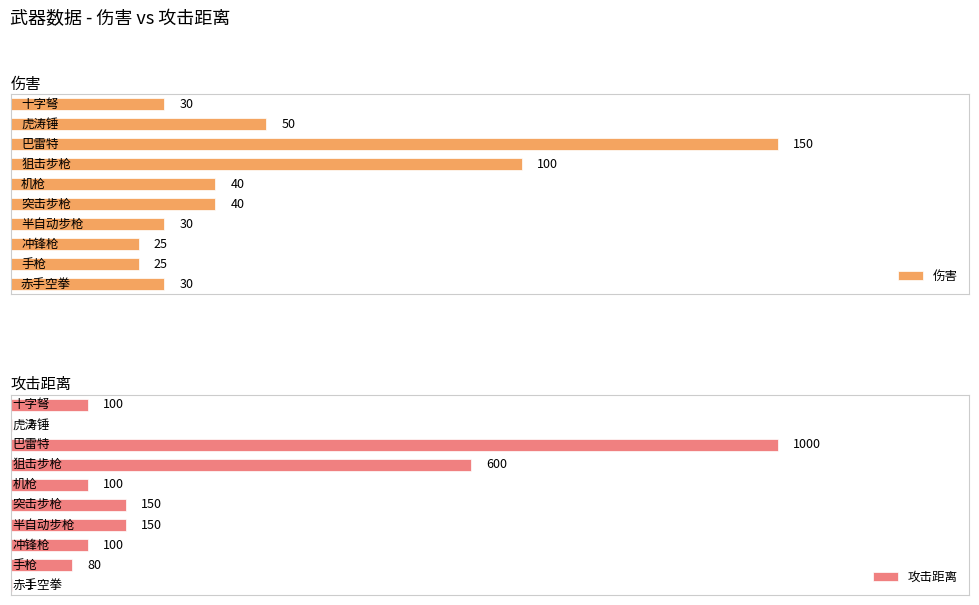

What are all the series names shown in the legend?

伤害, 攻击距离